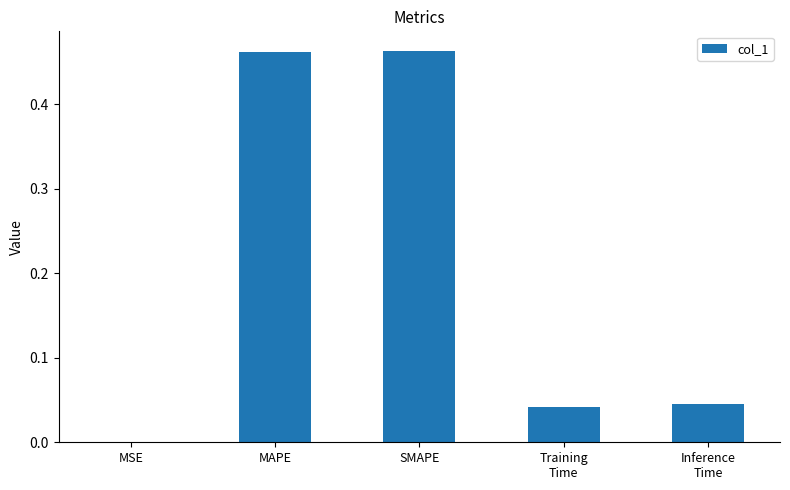

Which has a higher value, MSE or MAPE?

MAPE